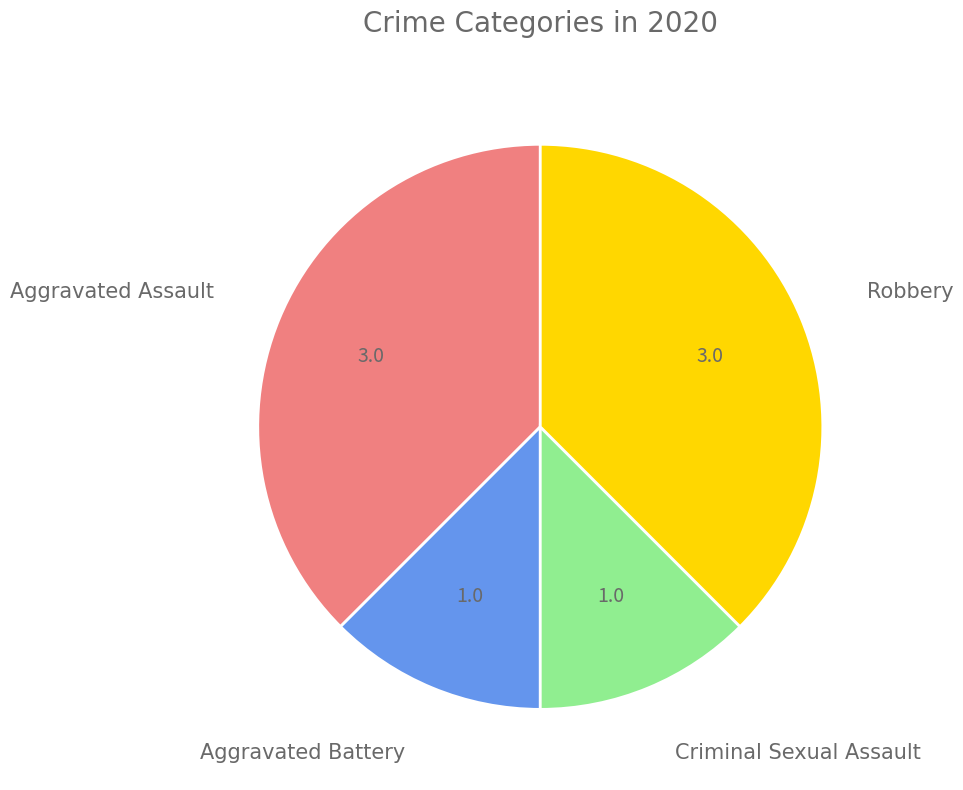

Is there a majority slice in this chart?

No